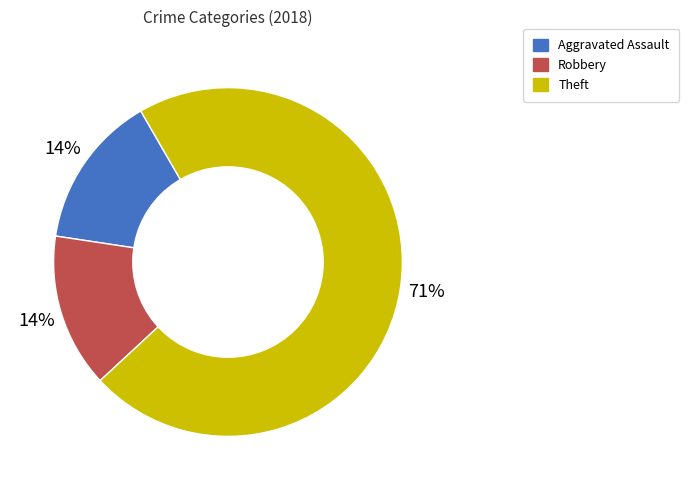

Is the sum of Robbery and Theft greater than half?

Yes